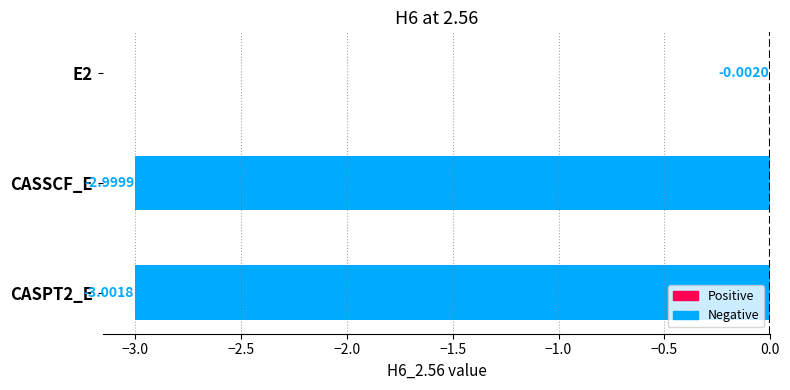

What is the sum of all values?

-6.0